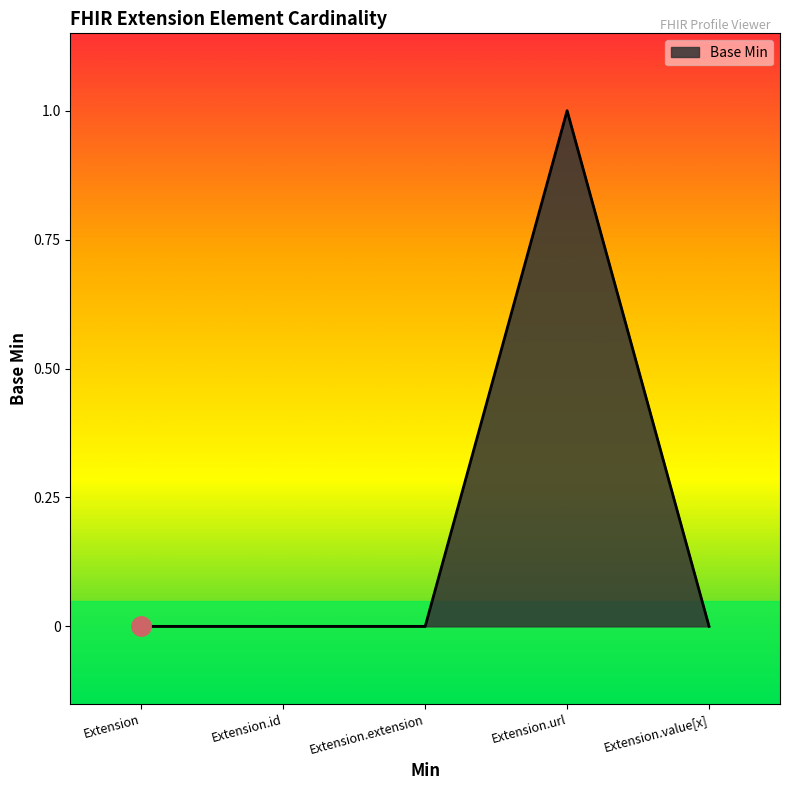

What is the approximate value at Extension.url?

1